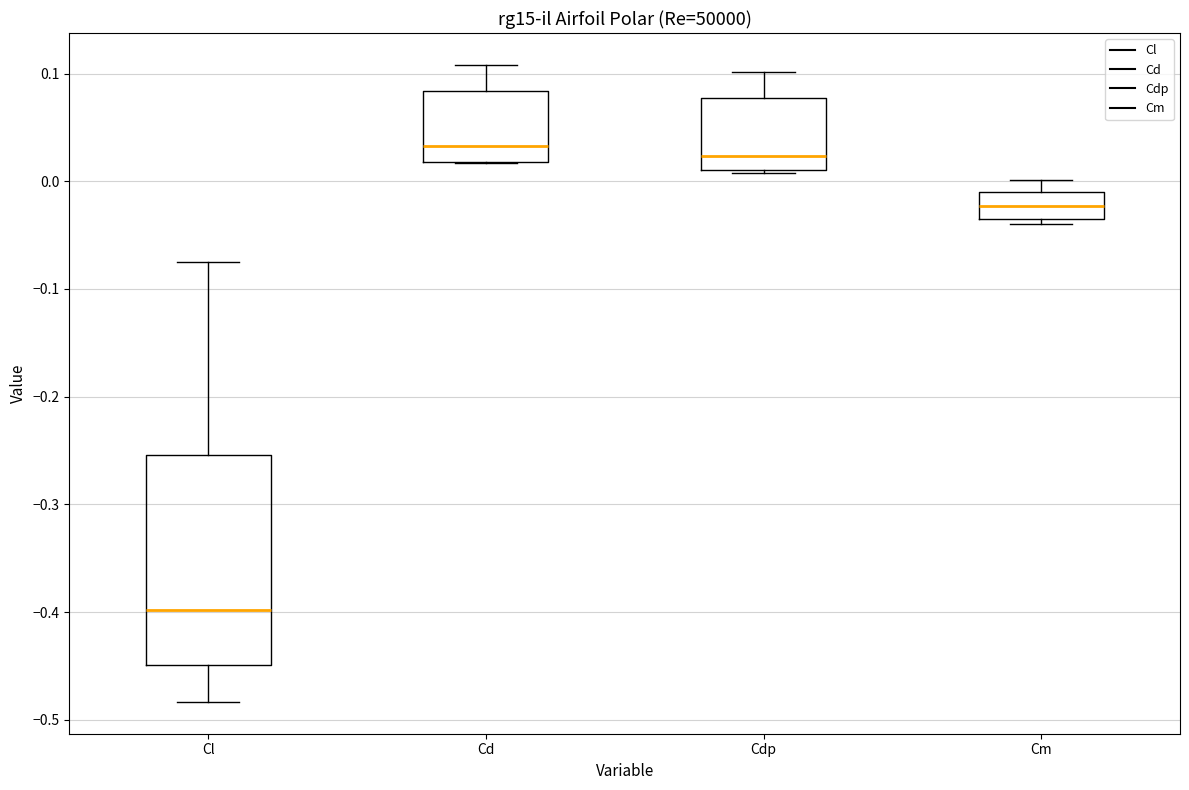

Reading left to right, transcribe this box plot: for each box, give where its median line is, the range the box spans, and where its two whiskers end, as read against the y-axis. The values are not printed on the chart, so give them approximately, as read against the axis.

Cl: median -0.40, box -0.45 to -0.25, whiskers -0.48 to -0.07
Cd: median 0.03, box 0.02 to 0.08, whiskers 0.02 to 0.11
Cdp: median 0.02, box 0.01 to 0.08, whiskers 0.01 to 0.10
Cm: median -0.02, box -0.04 to -0.01, whiskers -0.04 (just below the box's lower edge) to 0.00